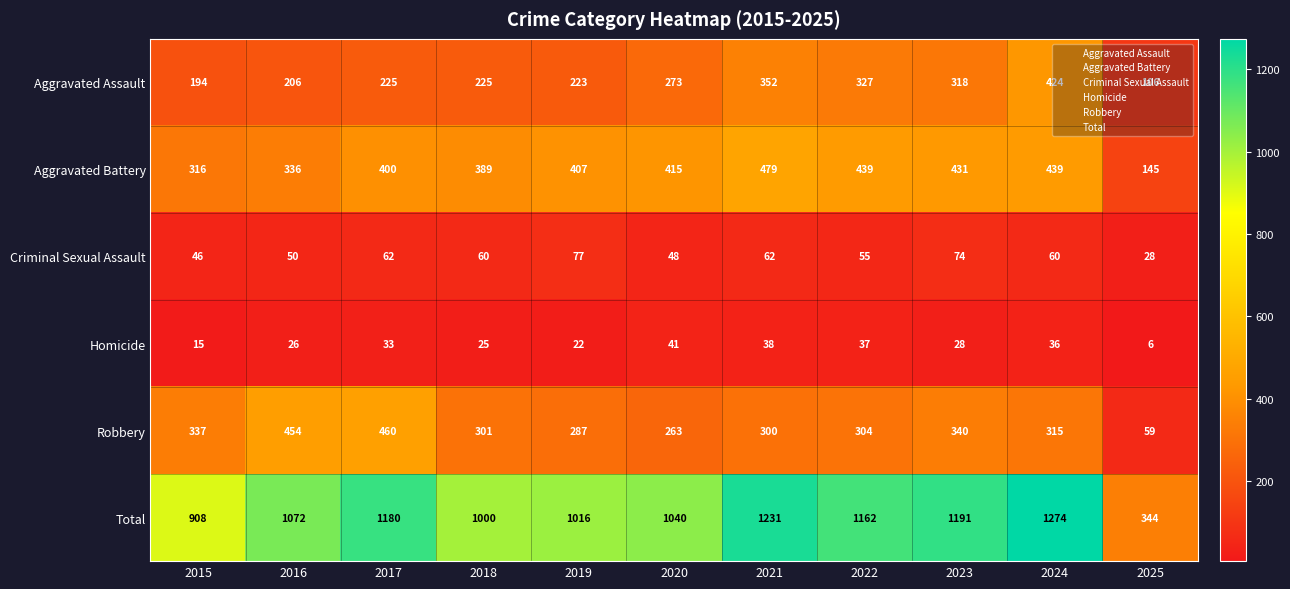

List the series in order of their peak value, highest first.

Total, Aggravated Battery, Robbery, Aggravated Assault, Criminal Sexual Assault, Homicide